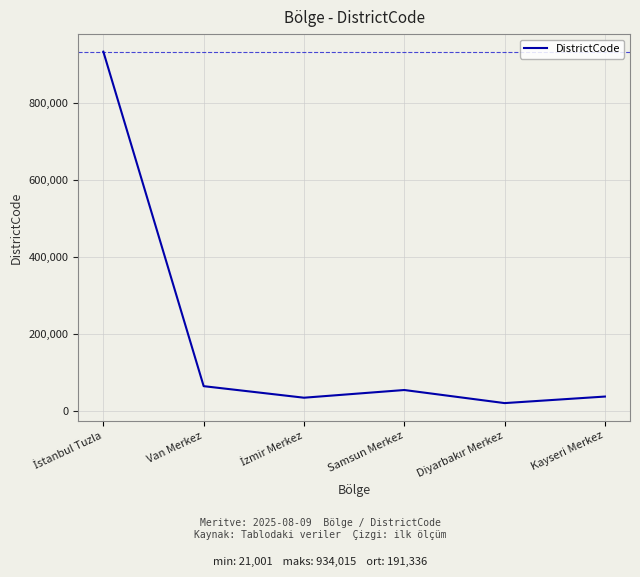

True or false: the data shows 55001 at Samsun Merkez.

True